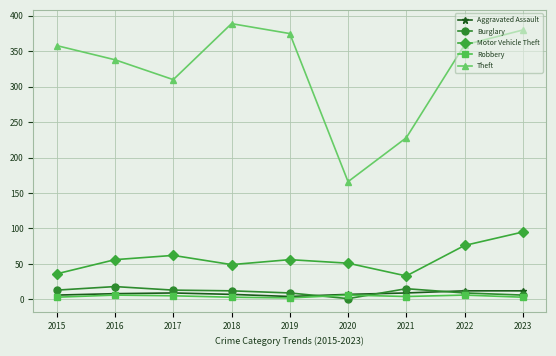

List the series in order of their peak value, lowest first.

Robbery, Aggravated Assault, Burglary, Motor Vehicle Theft, Theft